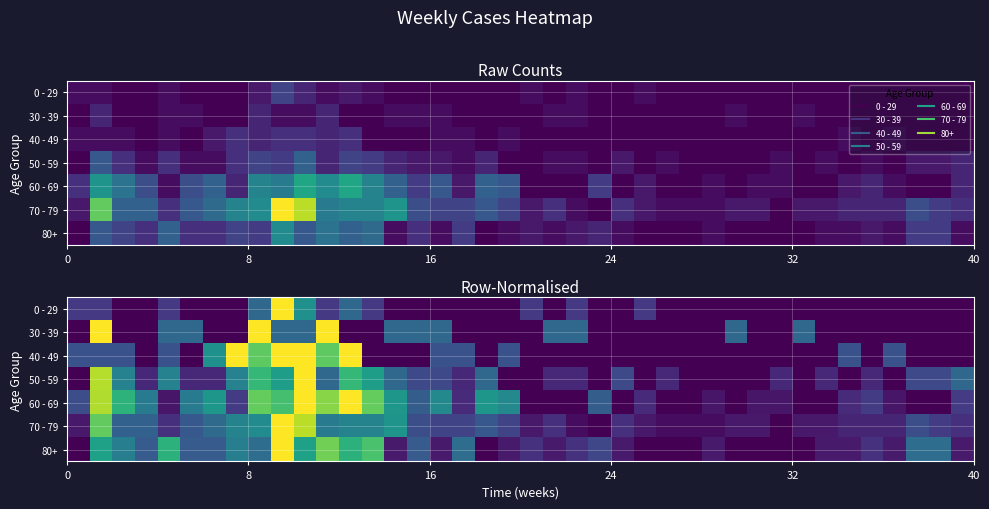

How many series are shown in this chart?

7